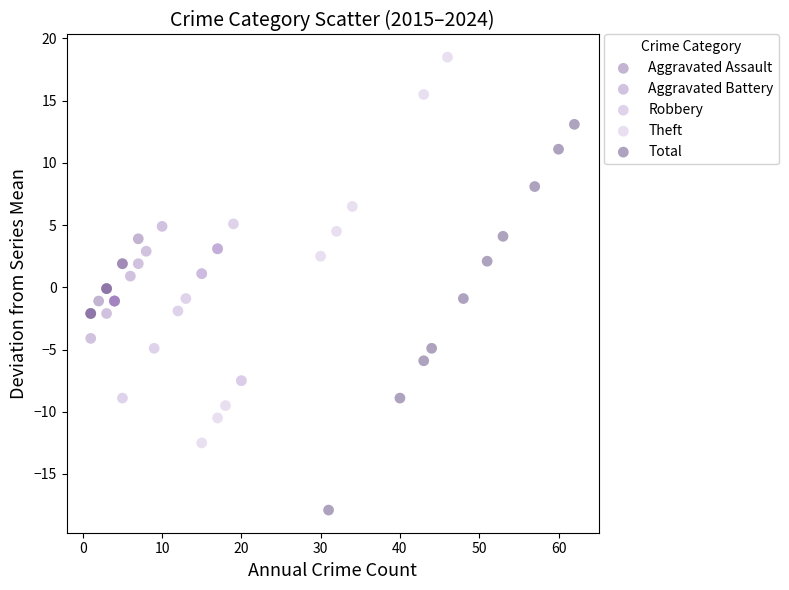

Which series reaches the minimum Y coordinate?

Total